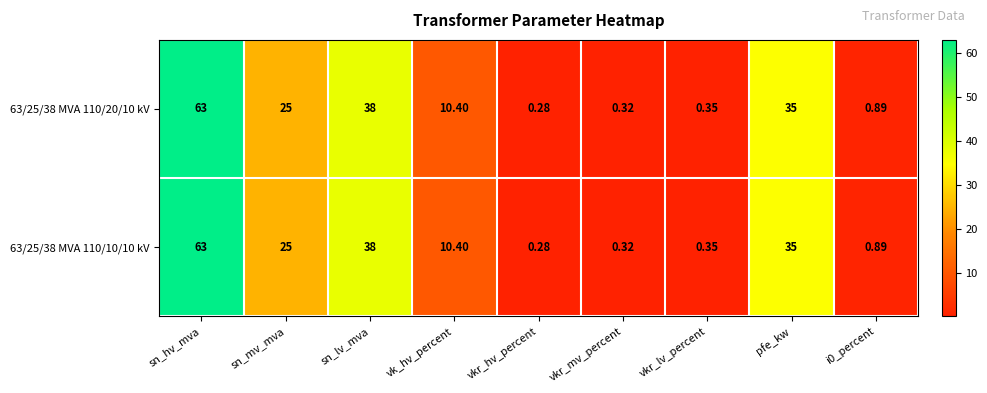

At which category is the sum across all series the highest?

sn_hv_mva